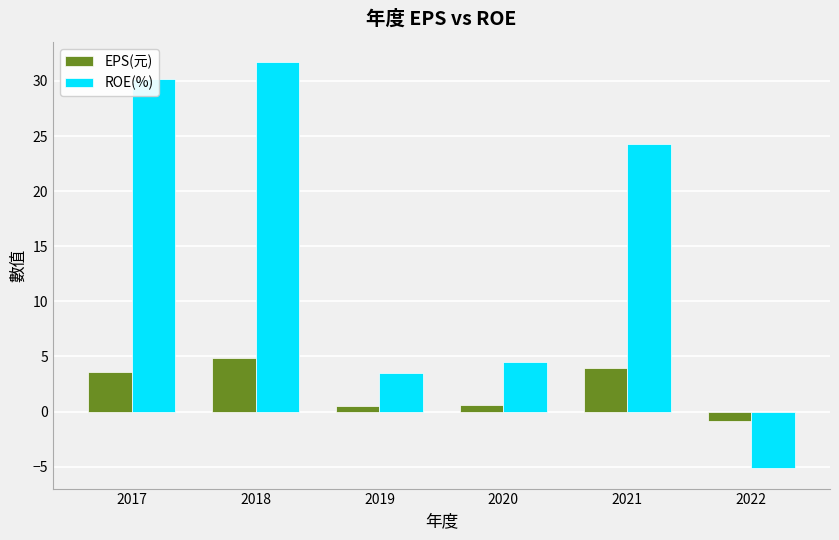

What is the greatest value displayed?

31.7